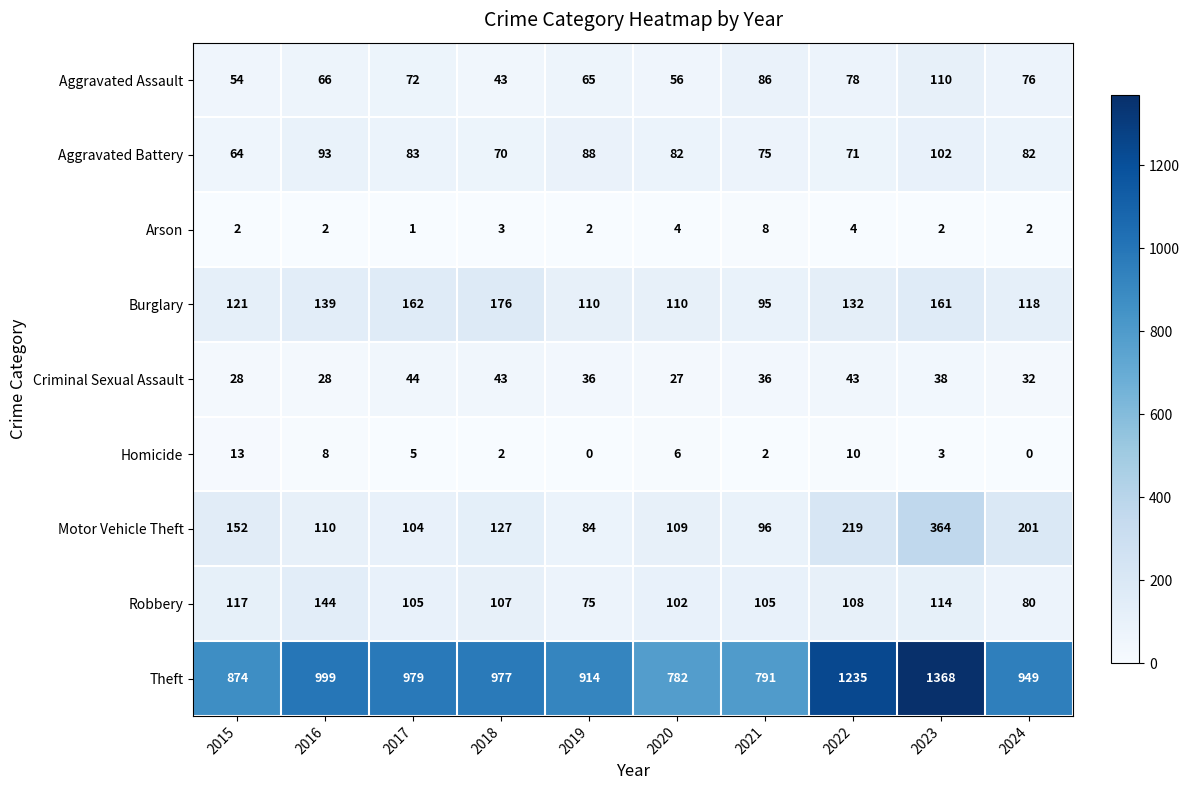

Count the number of categories in the chart.

10